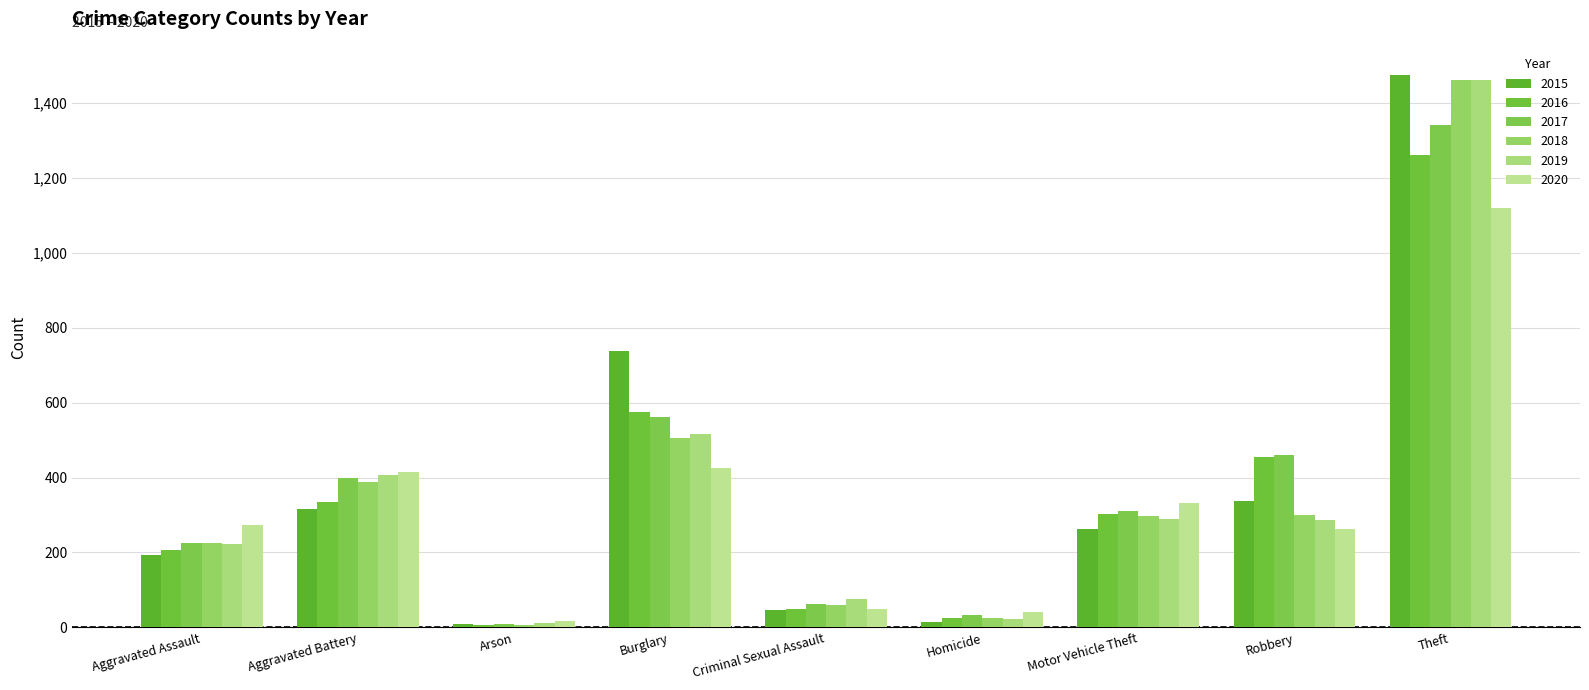

At Arson, list the series in order from smallest to largest.

2016, 2018, 2015, 2017, 2019, 2020